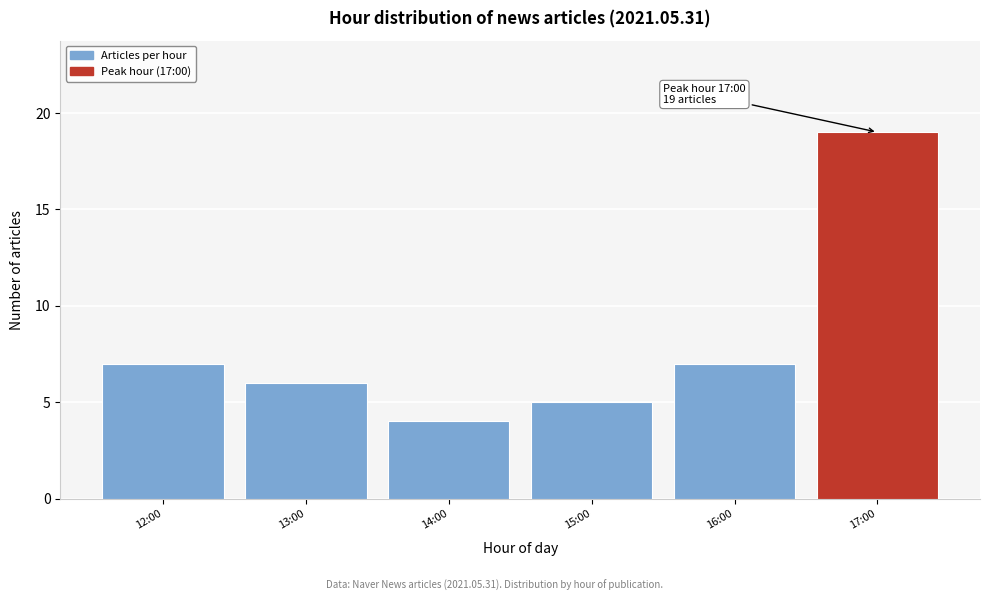

Reading right to left, transcribe all the data shown in this chart.

19	7	5	4	6	7